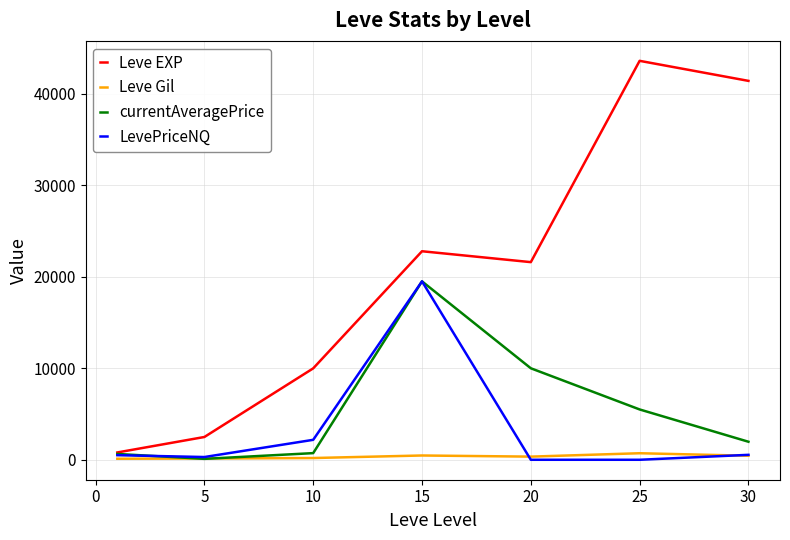

What is the highest value of the Leve EXP series?

43600.0